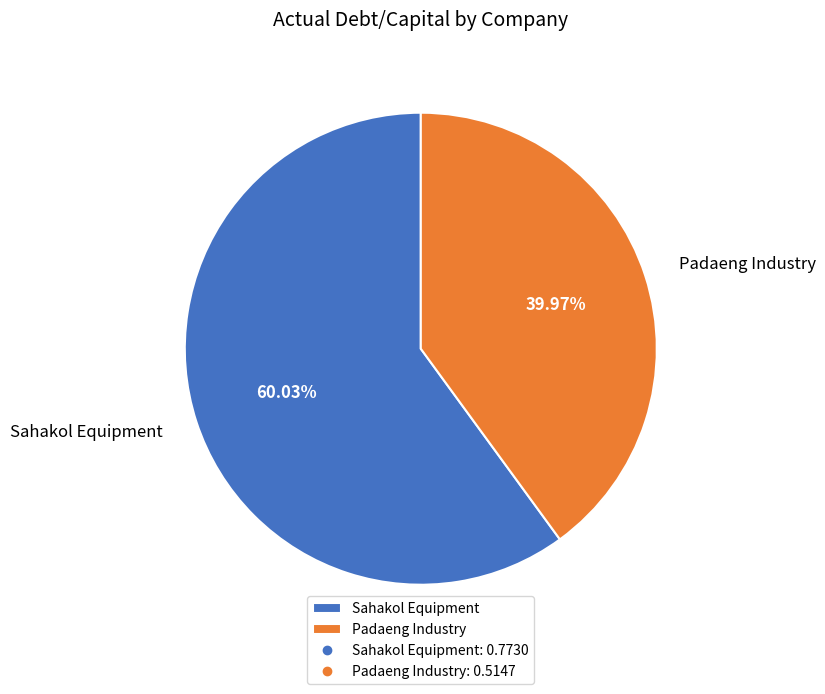

Which category has the smallest portion of the pie?

Padaeng Industry